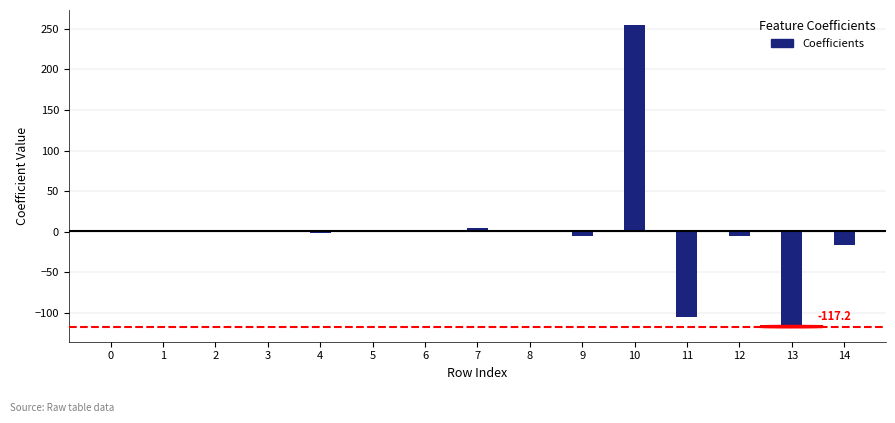

The chart shows a value of -61.3 at 13. True or false?

False